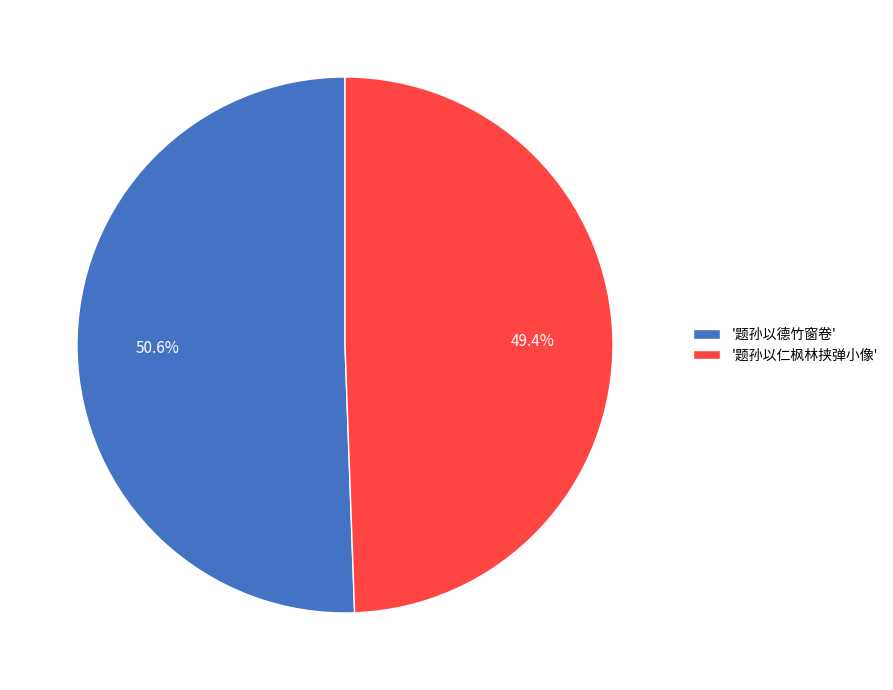

Which slice represents more than half of the pie?

'题孙以德竹窗卷'